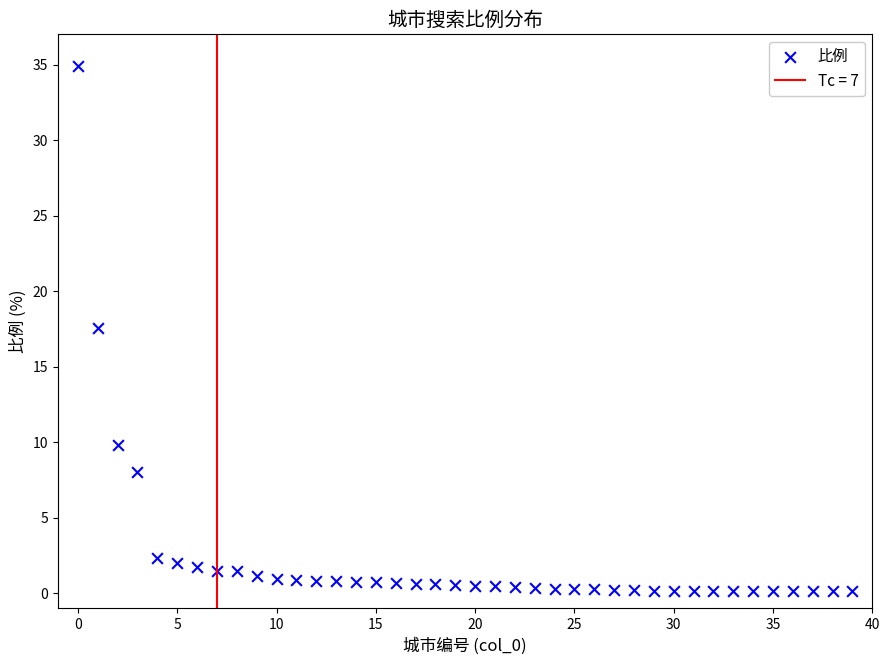

What Y value in the scatter plot is closest to 17?

17.6